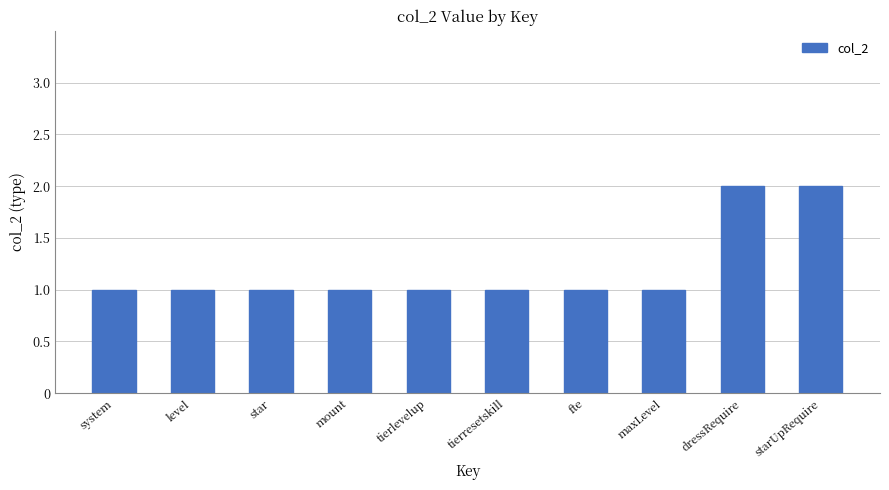

Approximately how many times larger is the value at mount compared to system?

1.0